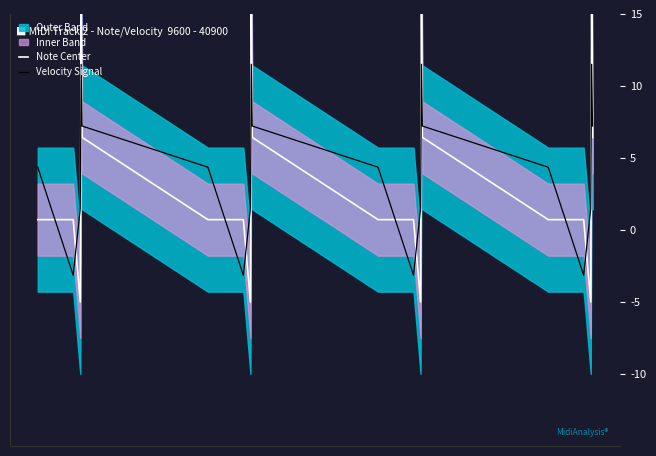

What is the highest value of the Velocity Signal series?

11.5